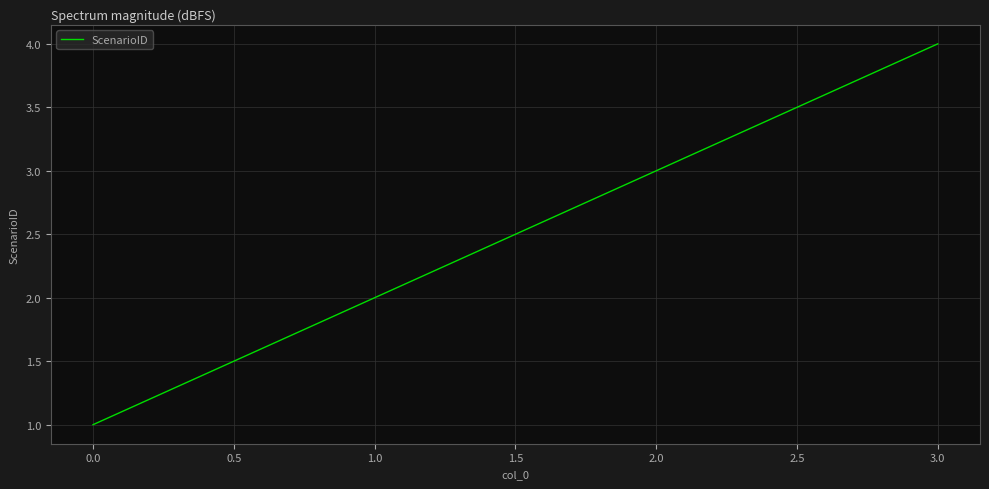

List the labels in order of value, smallest first.

0.0, 1.0, 2.0, 3.0